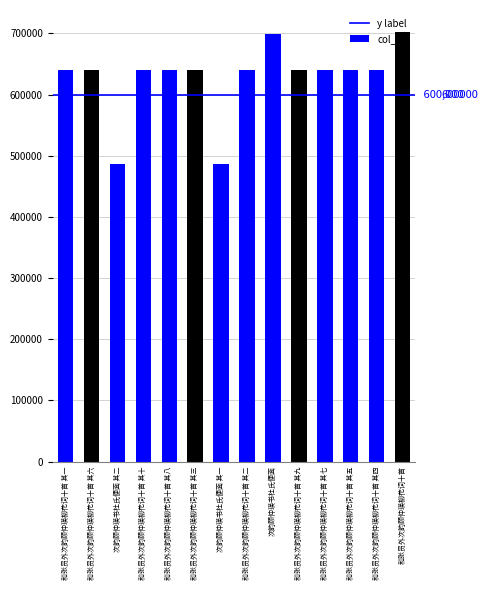

Read the value at 和张员外次韵顾仲瑛柳花词十首 其六.

640032